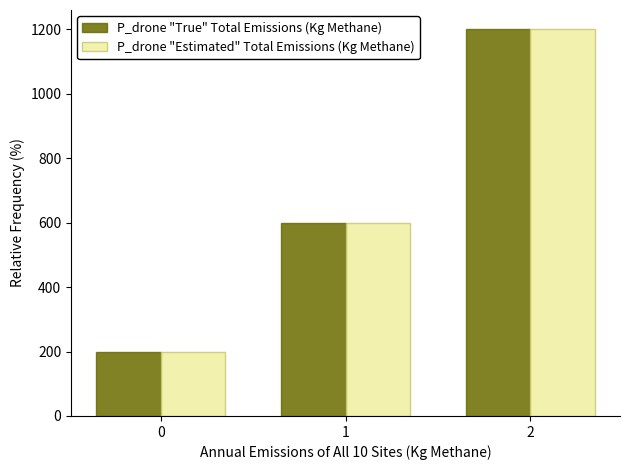

What is the maximum value for P_drone "Estimated" Total Emissions (Kg Methane)?

1200